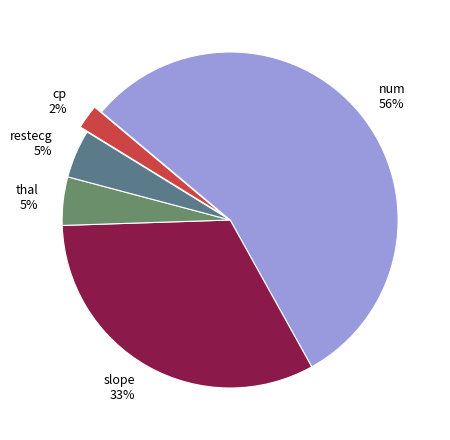

Count the number of slices in the pie.

5